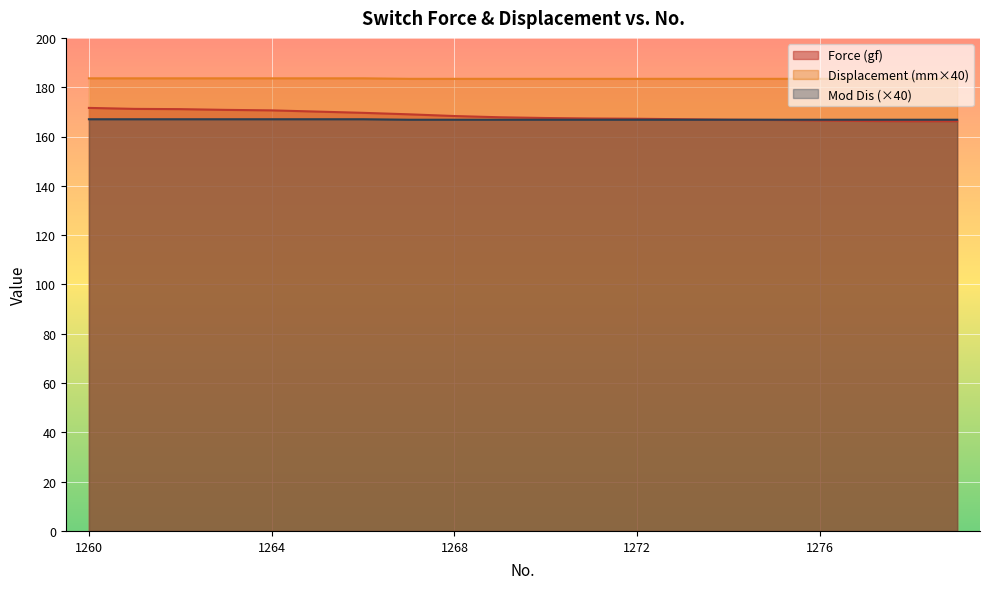

Rank the series at 1273 from highest to lowest value.

Displacement (mm), Force (gf), Mod Dis